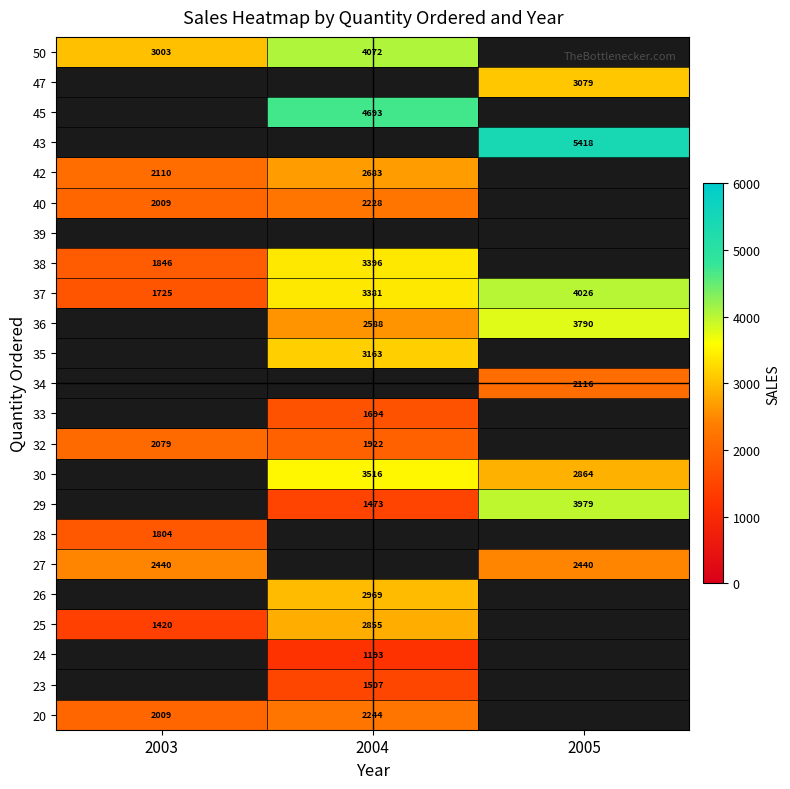

Is it true that 29 equals 556.1 at 2004?

False